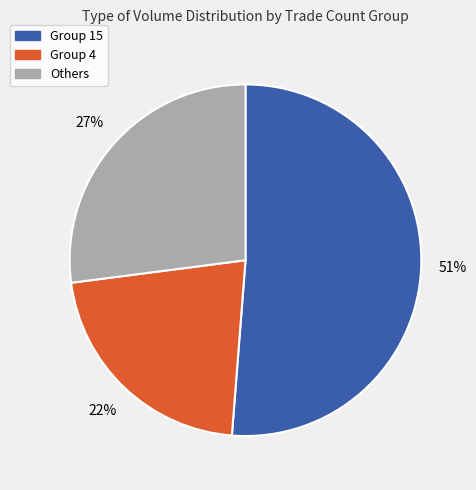

To the nearest percent, what is the average slice percentage?

33%